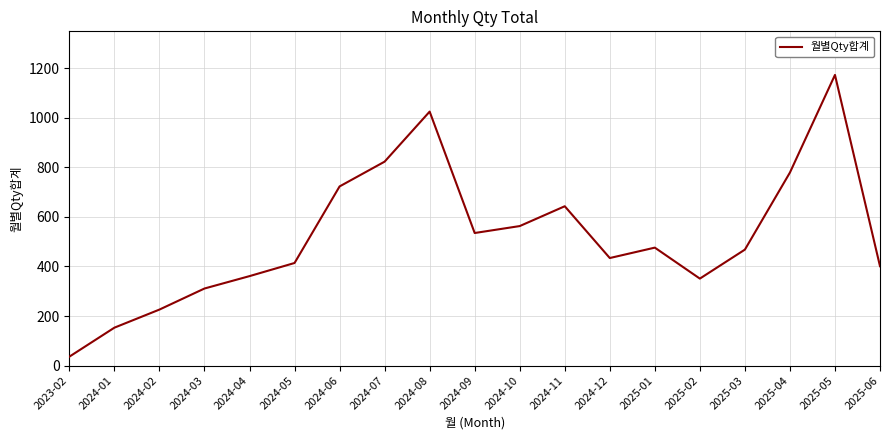

What is the difference between the values at 2025-05 and 2024-09?

638